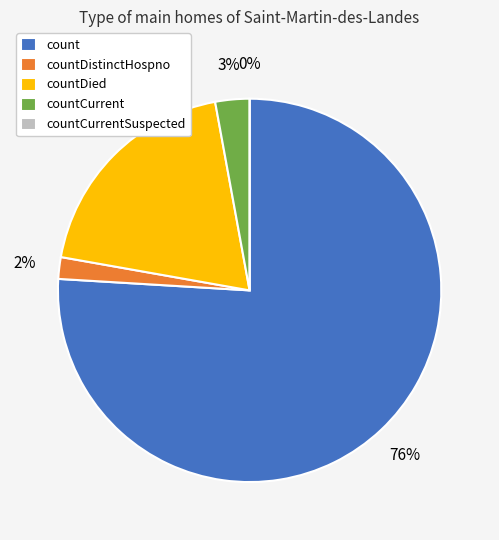

Rank the categories by value from lowest to highest.

countCurrentSuspected, countDistinctHospno, countCurrent, countDied, count